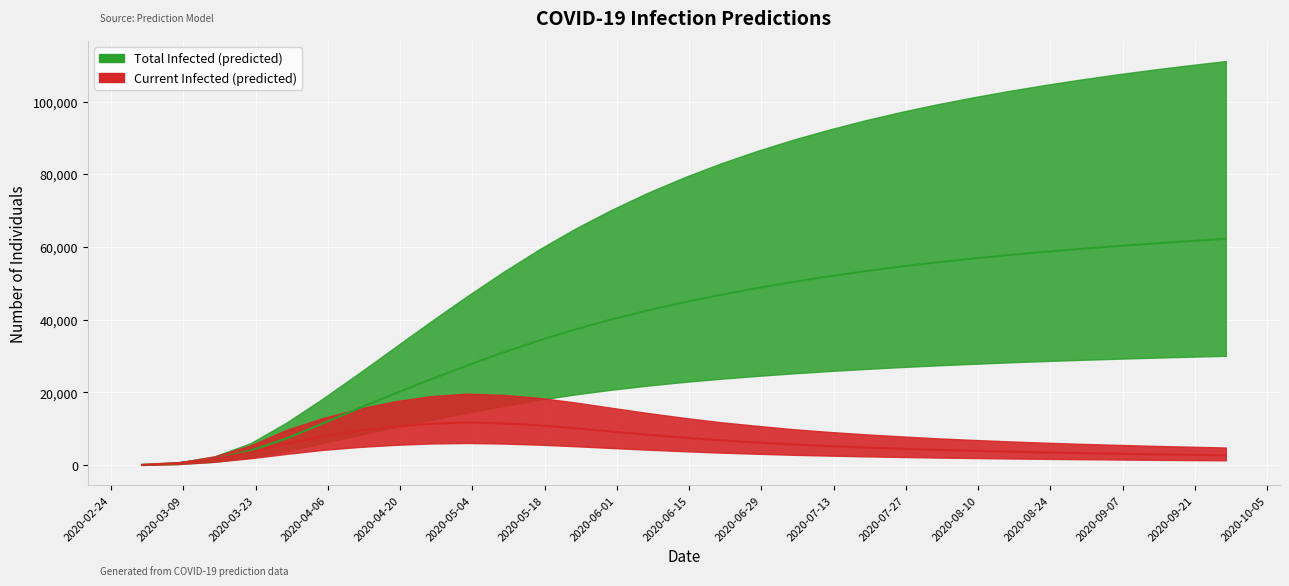

Which series has the largest range (max minus min)?

predicted_total_infected_mean